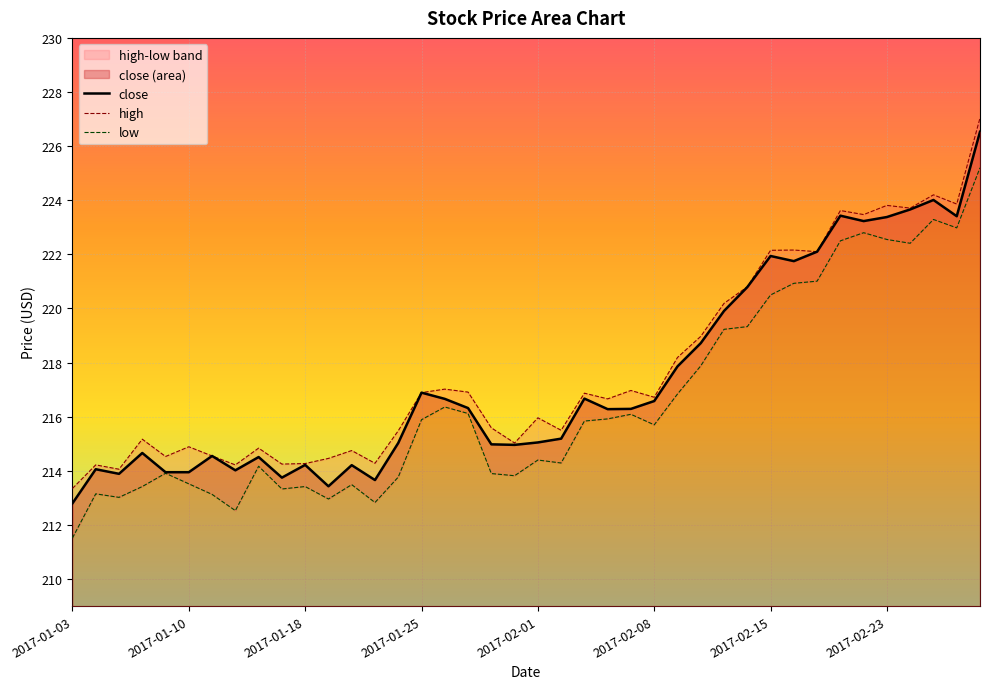

What is the label of the 1st point from the right?

2017-03-01